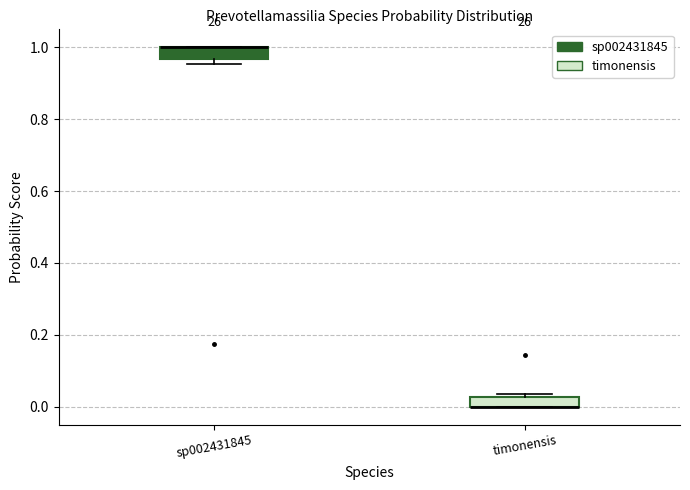

Where is the upper edge of the box for sp002431845 on the y-axis? The values are not printed on the chart, so give them approximately, as read against the axis.

1.00